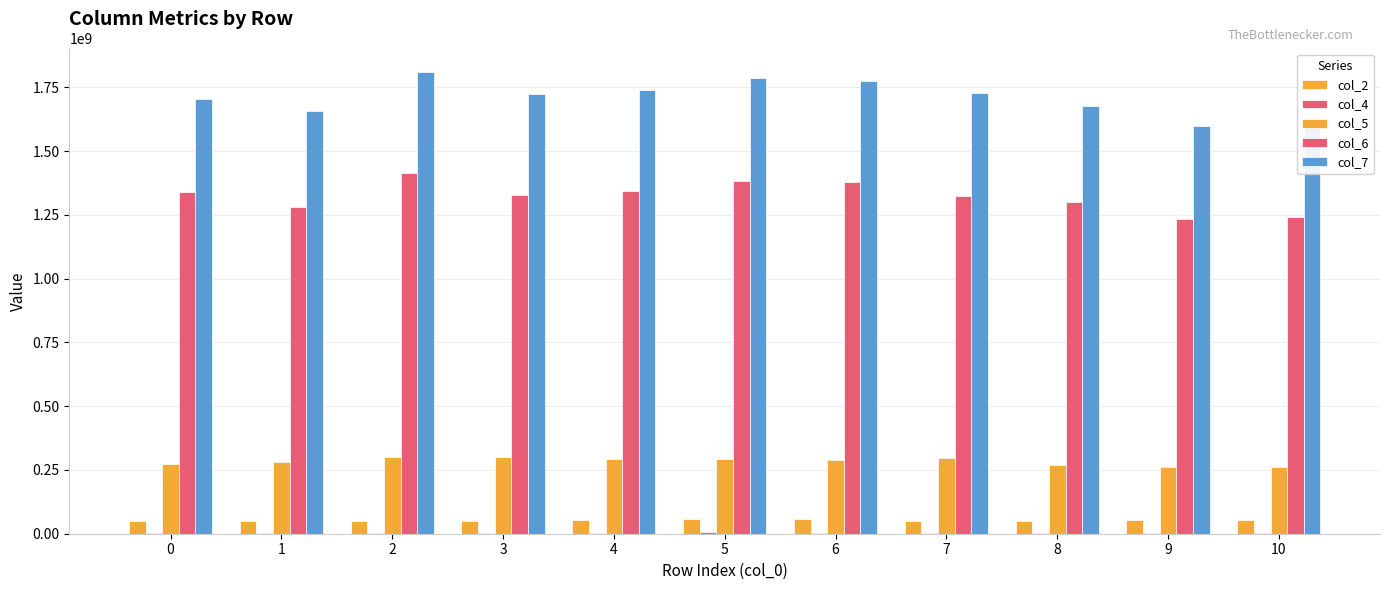

Reading left to right, list all the values displayed in this chart.

col_2: 48543667	49561417	51185167	49137167	52742459	55925459	58267458	51830084	51434500	52786541	52355792
col_4: 1156708	1146916	1114708	1149625	1496959	5038459	1165834	1256750	3473042	1256709	1604000
col_5: 273755875	280184625	301443875	300011917	292759584	292287417	289303417	296867083	270775625	262312209	262365583
col_6: 1338320250	1281653208	1413397458	1328009292	1344036375	1382983041	1377326792	1325490166	1299026792	1234257250	1242498291
col_7: 1705460625	1658445916	1811716041	1723127834	1741451583	1785501500	1776725333	1728129875	1675868666	1598745667	1604042625